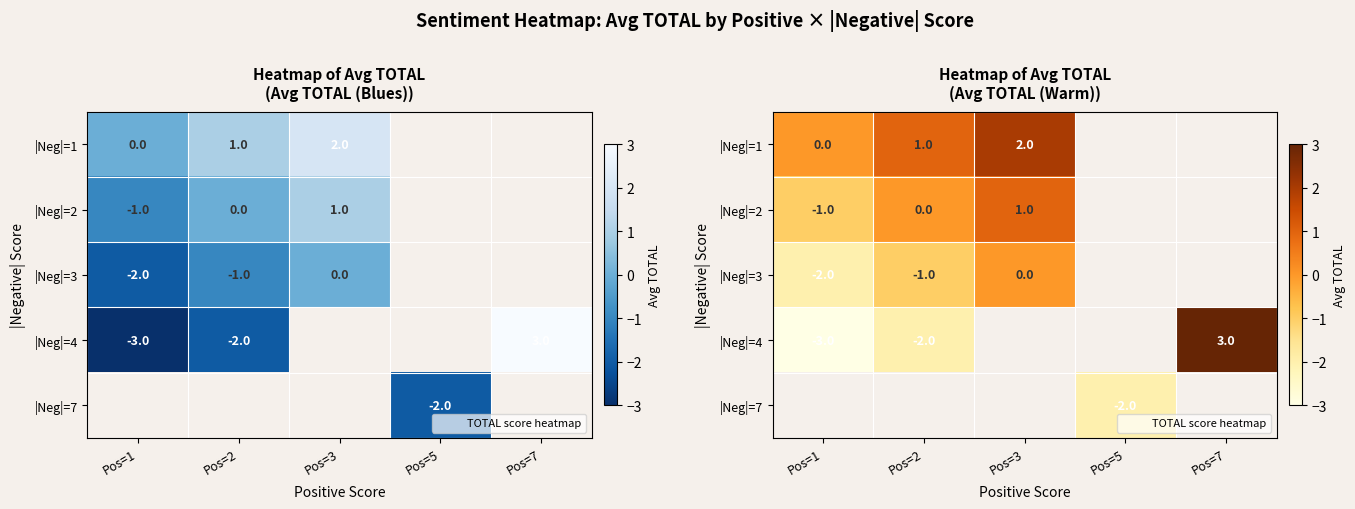

At which label does |Neg|=4 reach its minimum?

Pos=1